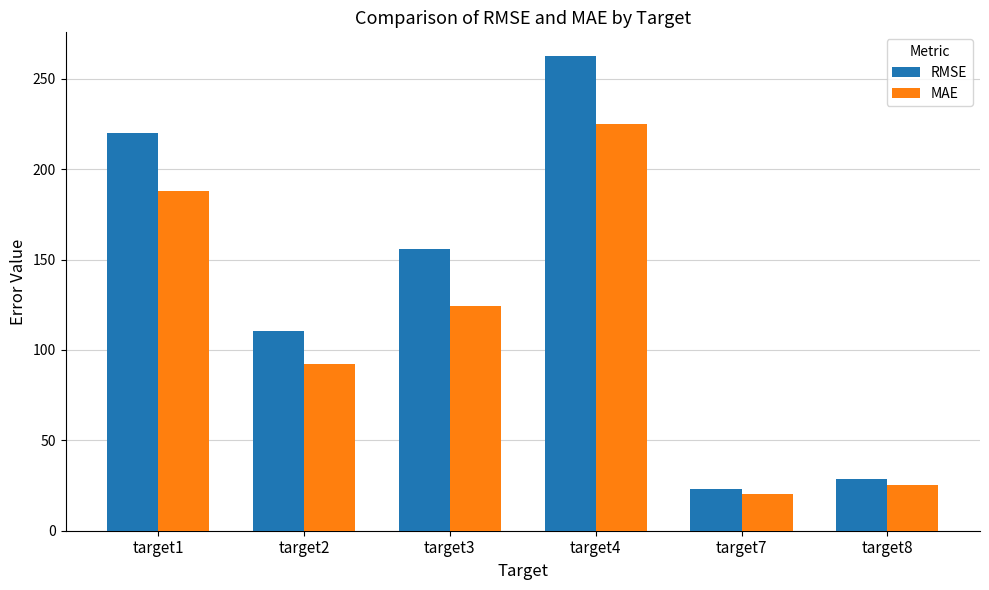

The value of MAE at target1 is 304.1. True or false?

False